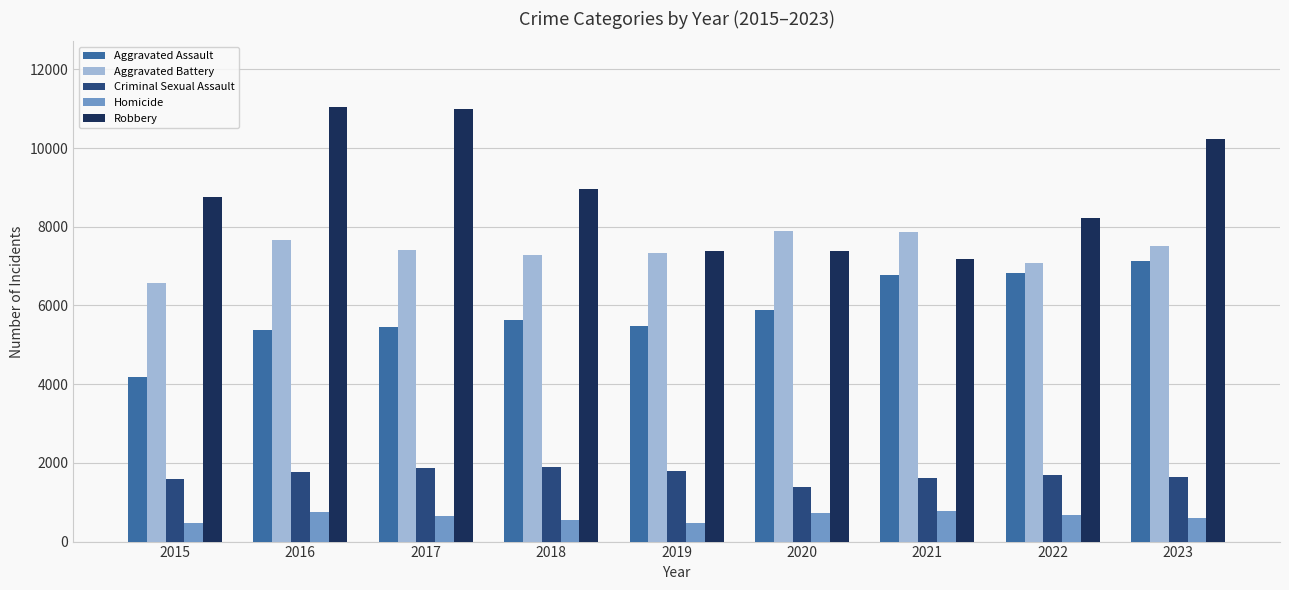

What is the highest value of the Aggravated Assault series?

7121